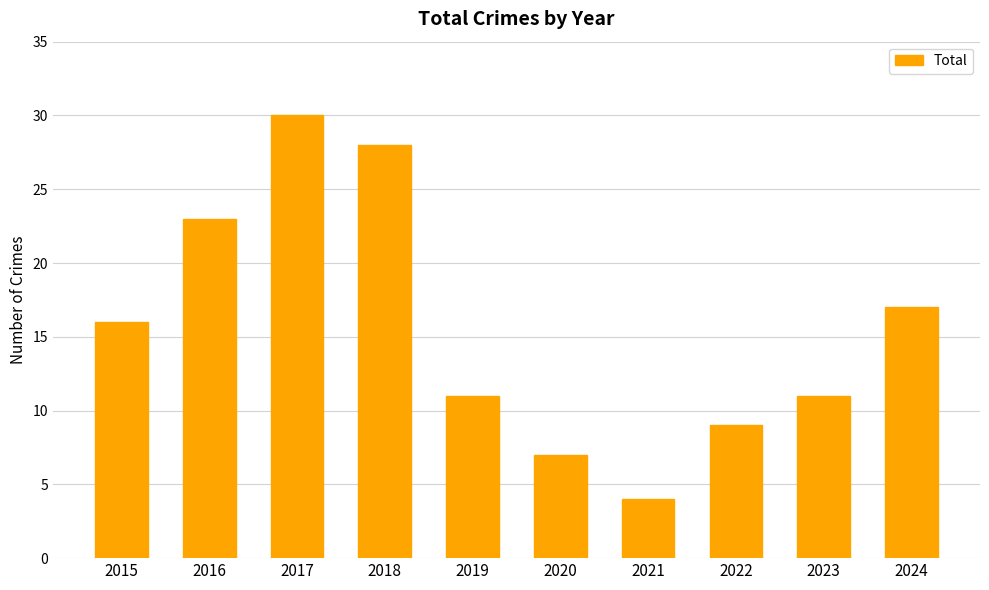

At which category does the chart reach its peak across all series?

2017